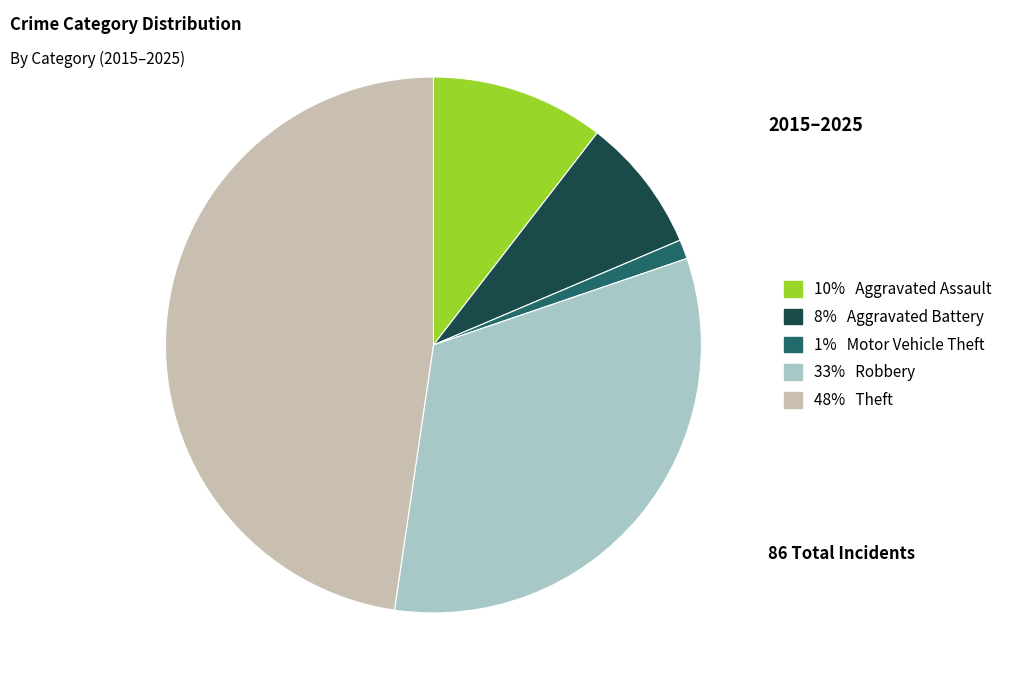

How many slices are in this pie chart?

5